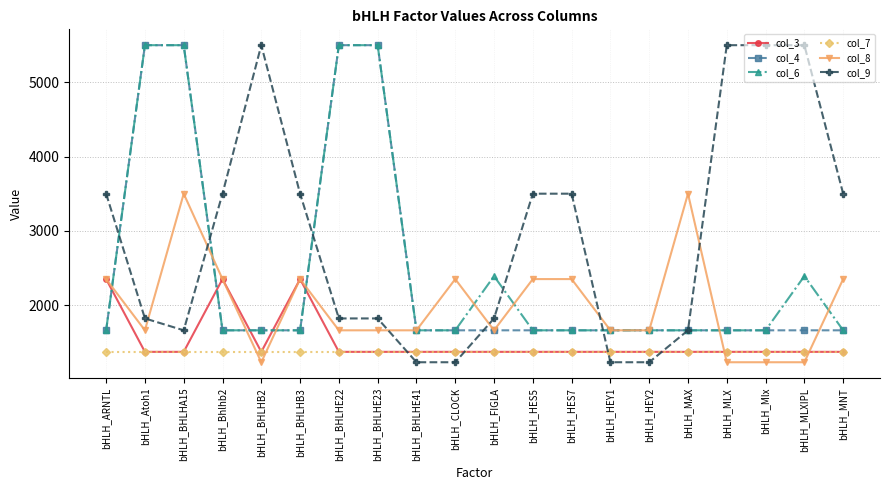

True or false: col_6 and col_7 intersect in this chart.

False